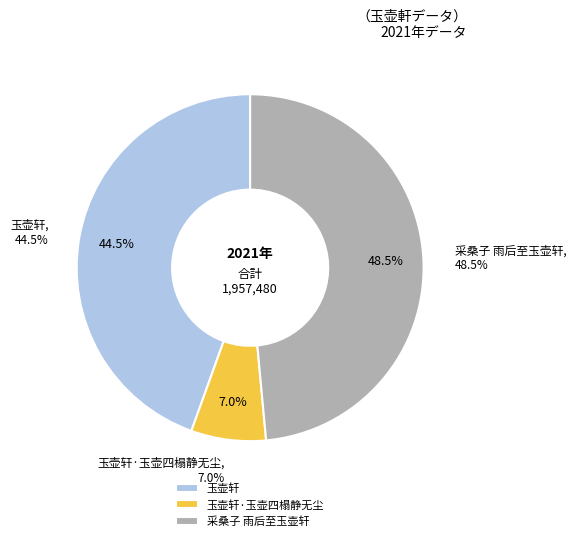

Which slice is the smallest?

玉壶轩·玉壶四榻静无尘